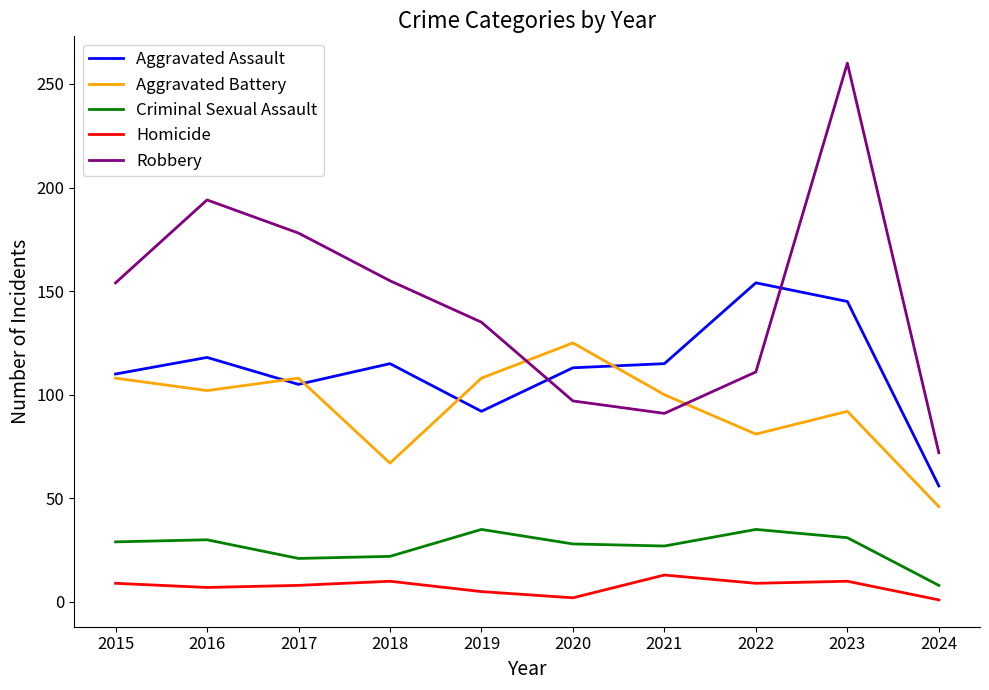

At which category is the sum across all series the highest?

2023